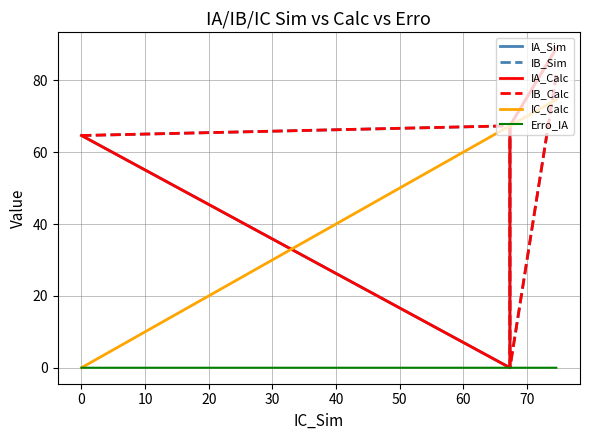

Is this an area chart (filled region under the line)?

No